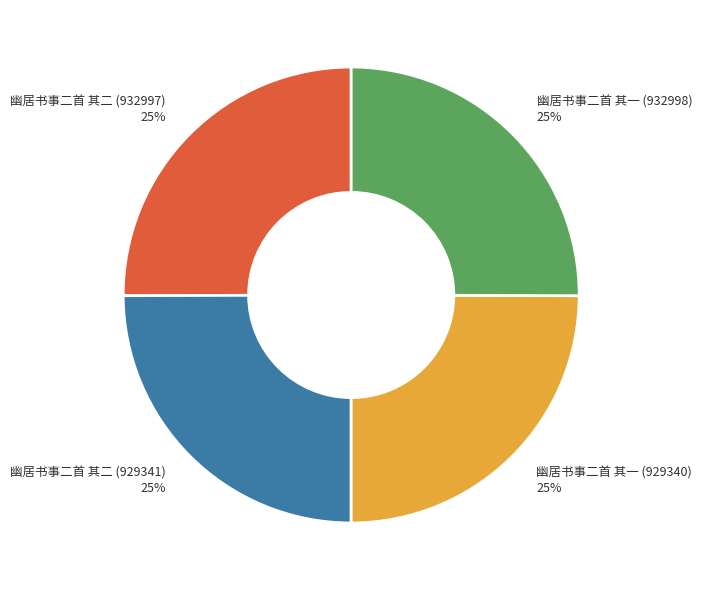

Does 幽居书事二首 其二 (929341) represent more than half of the total?

No